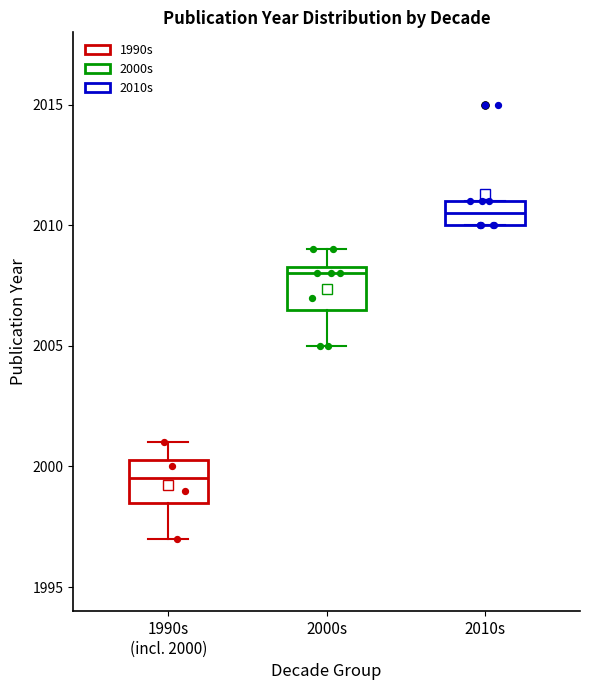

Reading left to right, transcribe this box plot: for each box, give where its median line is, the range the box spans, and where its two whiskers end, as read against the y-axis. The values are not printed on the chart, so give them approximately, as read against the axis.

1990s (incl. 2000): median 1999.5, box 1998.5 to 2000.5, whiskers 1997.0 to 2001.0
2000s: median 2008.0, box 2006.5 to 2008.5, whiskers 2005.0 to 2009.0
2010s: median 2010.5, box 2010.0 to 2011.0, whiskers 2010.0 to 2011.0